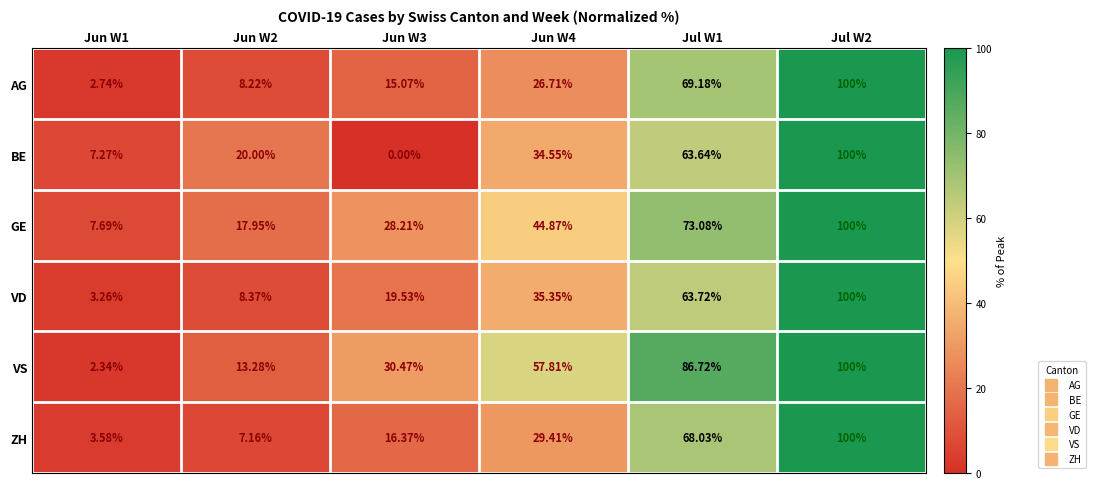

At which category is the sum across all series the highest?

Jul W2